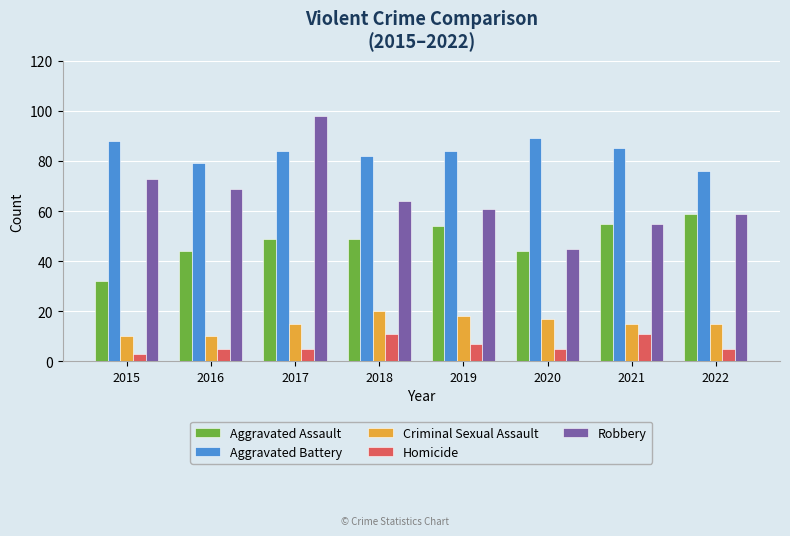

What are all the series names shown in the legend?

Aggravated Assault, Aggravated Battery, Criminal Sexual Assault, Homicide, Robbery